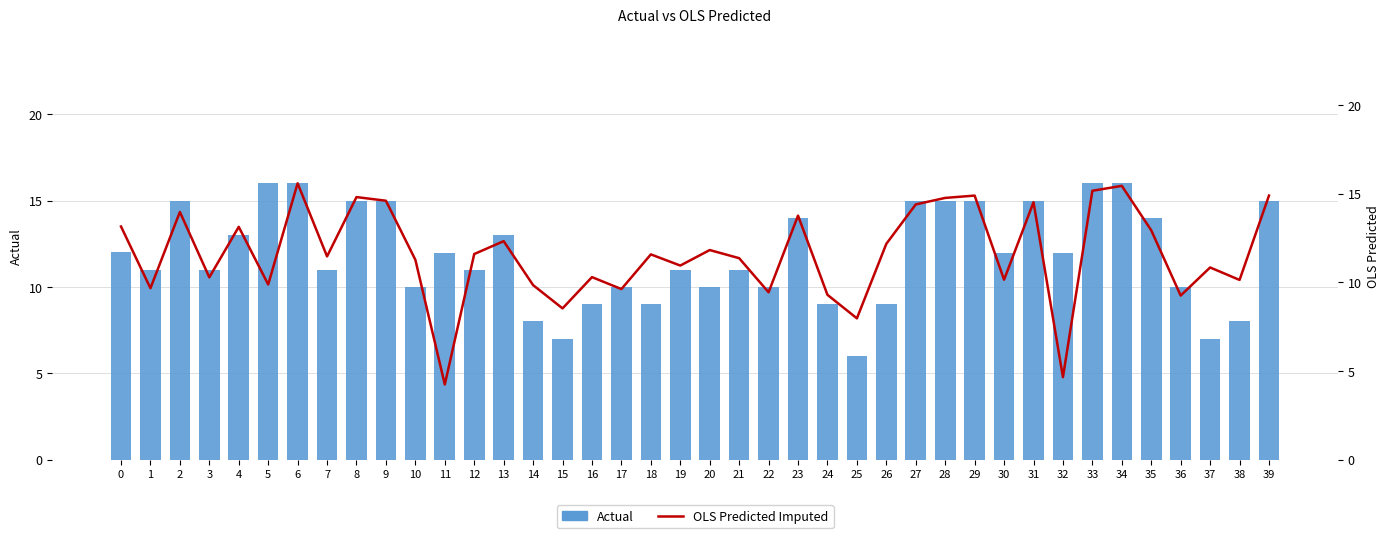

At which category is the sum across all series the highest?

6